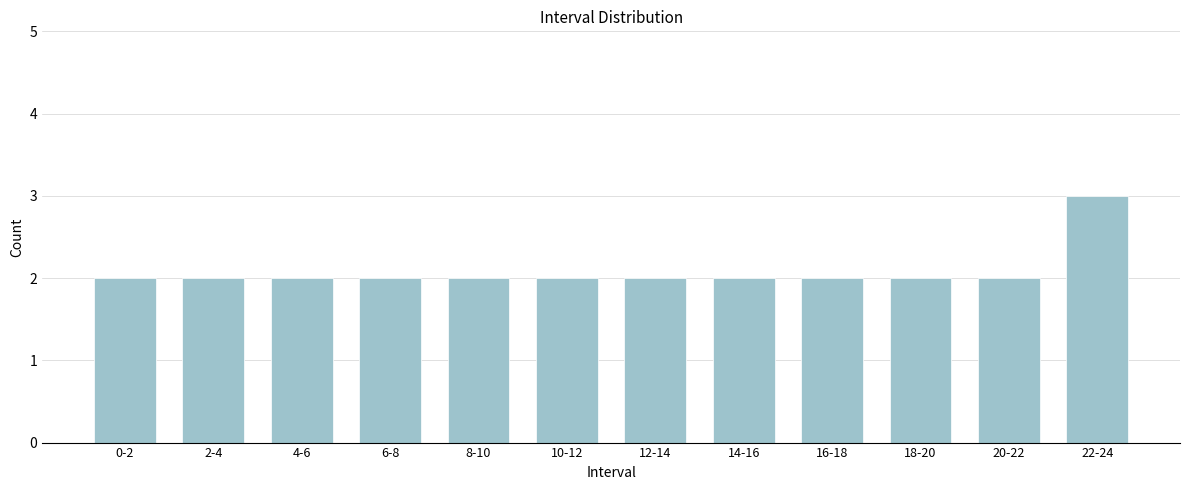

Reading left to right, list all the values displayed in this chart.

2	2	2	2	2	2	2	2	2	2	2	3